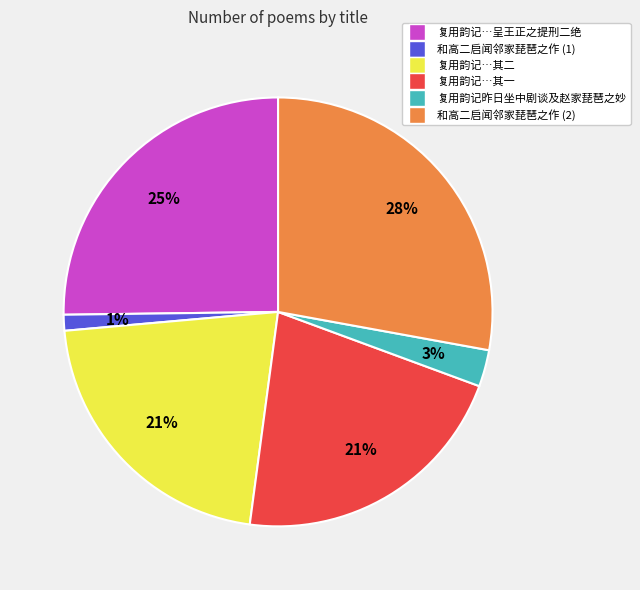

To the nearest percent, what is the difference between the largest and smallest slice percentages?

27%